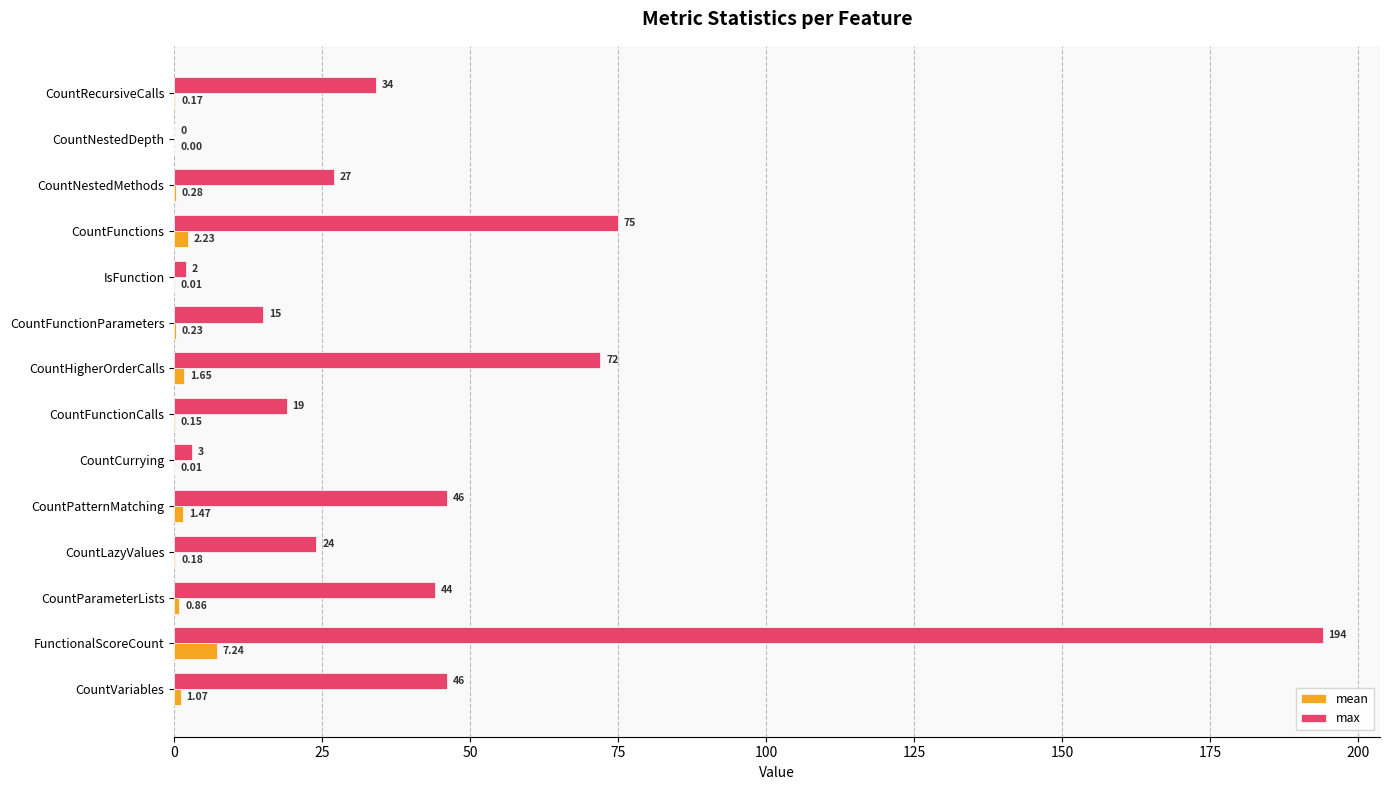

At which label does max reach its peak?

FunctionalScoreCount